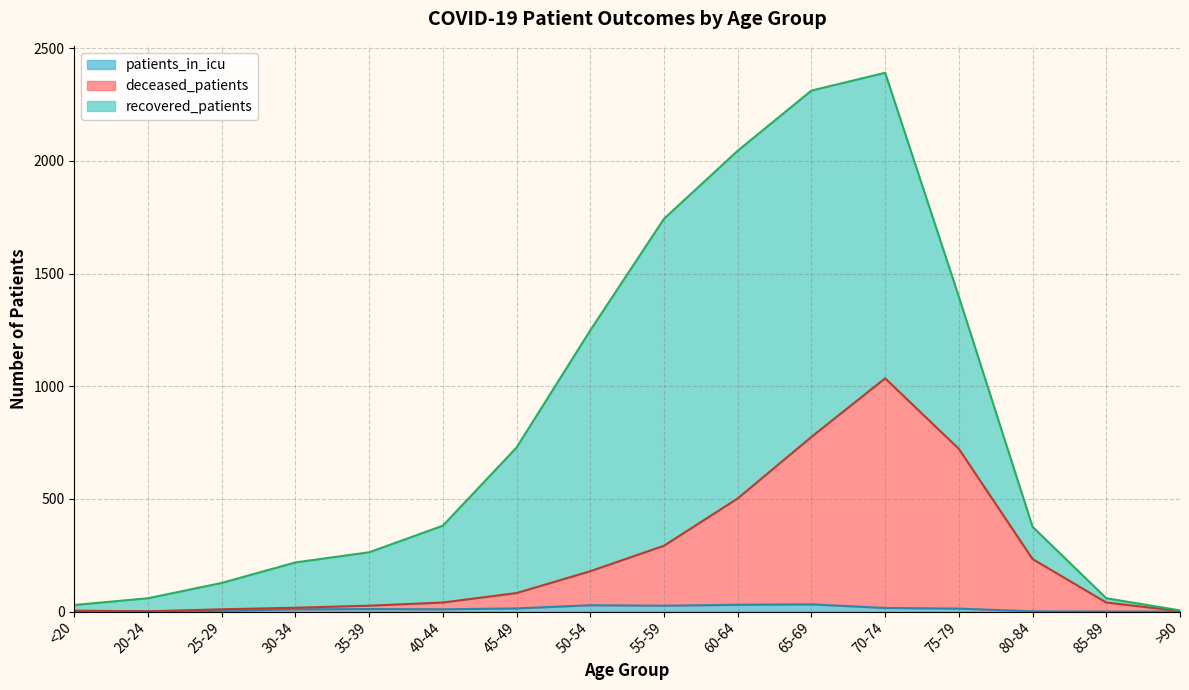

True or false: deceased_patients and patients_in_icu intersect in this chart.

False